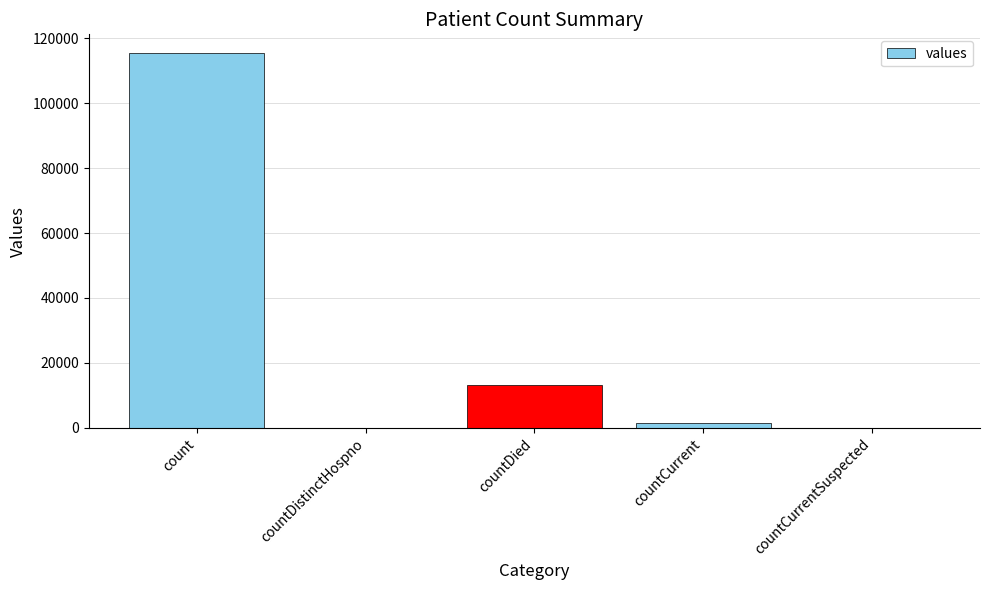

Count the number of categories in the chart.

5